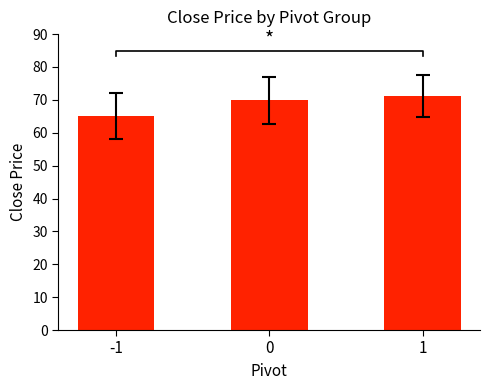

What is the difference between the values at 0 and -1?

4.7